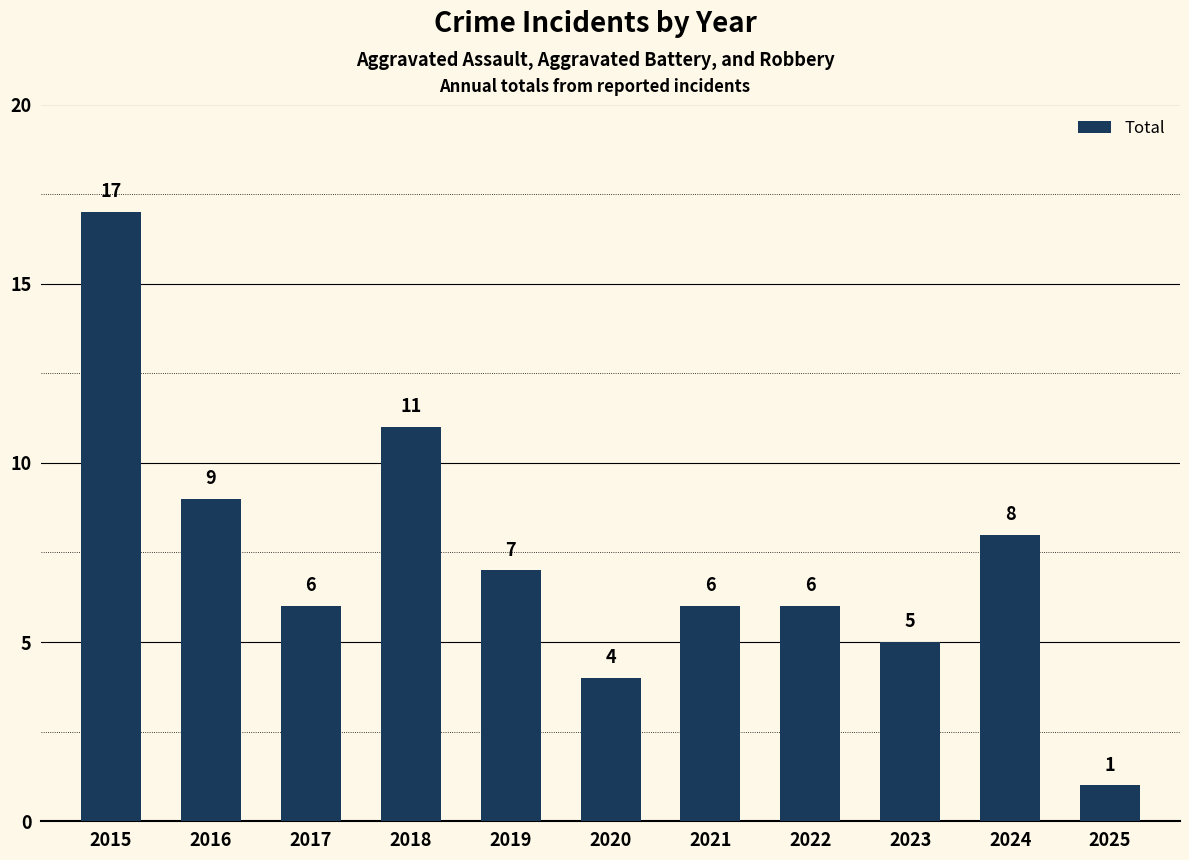

At which label is the value closest to 9?

2016